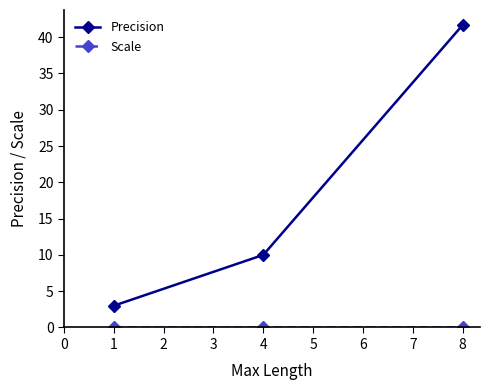

How many data points does each series have?

3